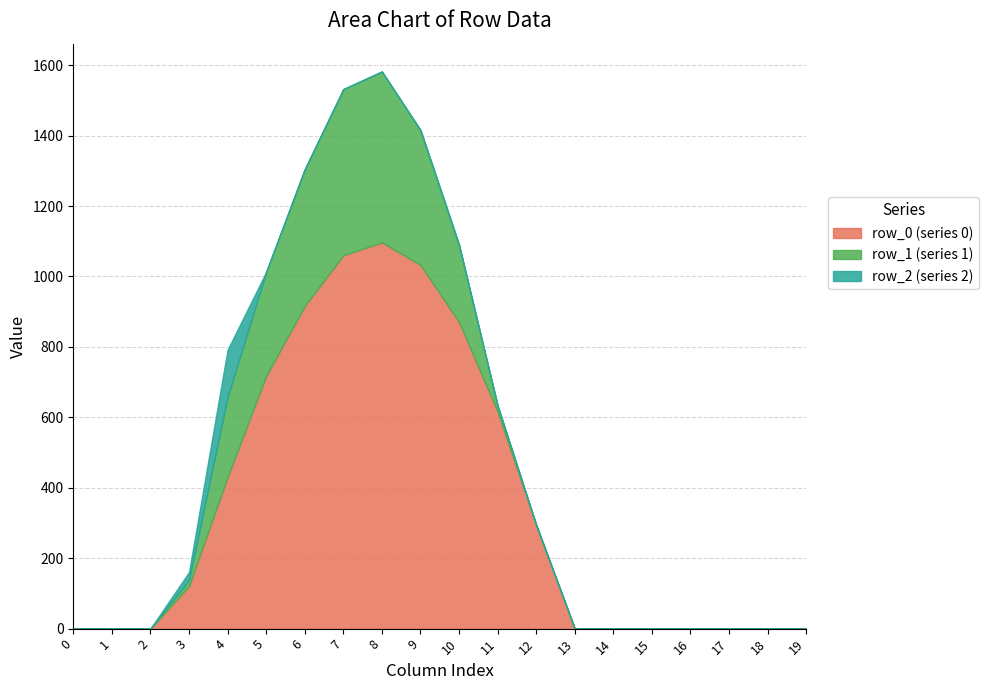

Which has a higher value, 12 or 4?

4